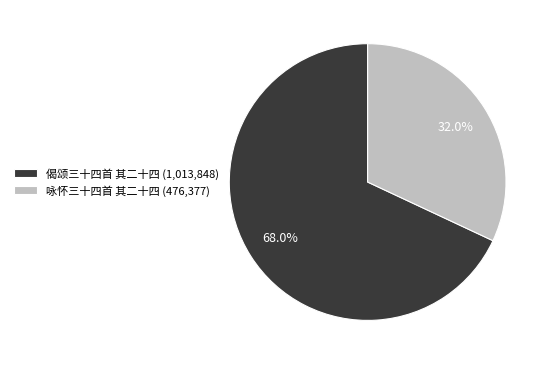

To the nearest percent, what is the combined percentage of 咏怀三十四首 其二十四 and 偈颂三十四首 其二十四?

100%